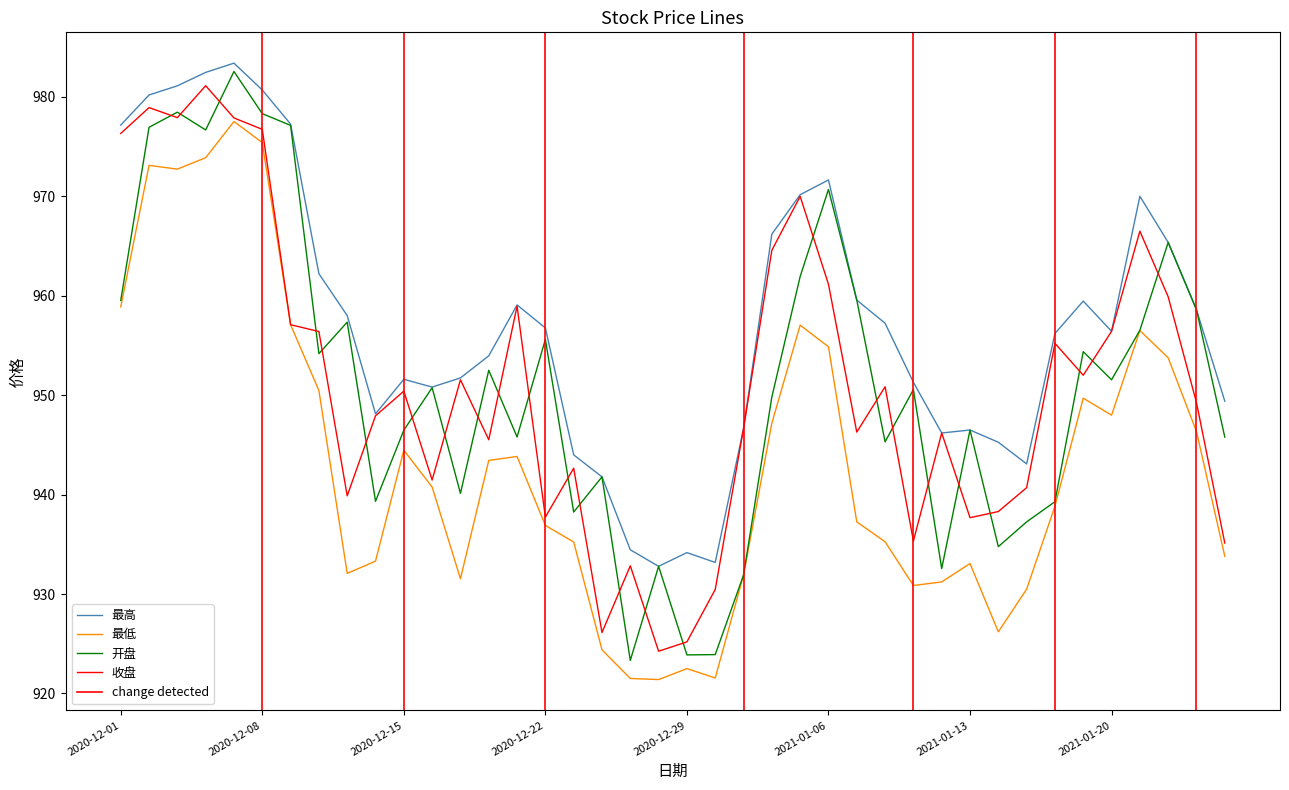

What is the smallest value displayed?

921.4